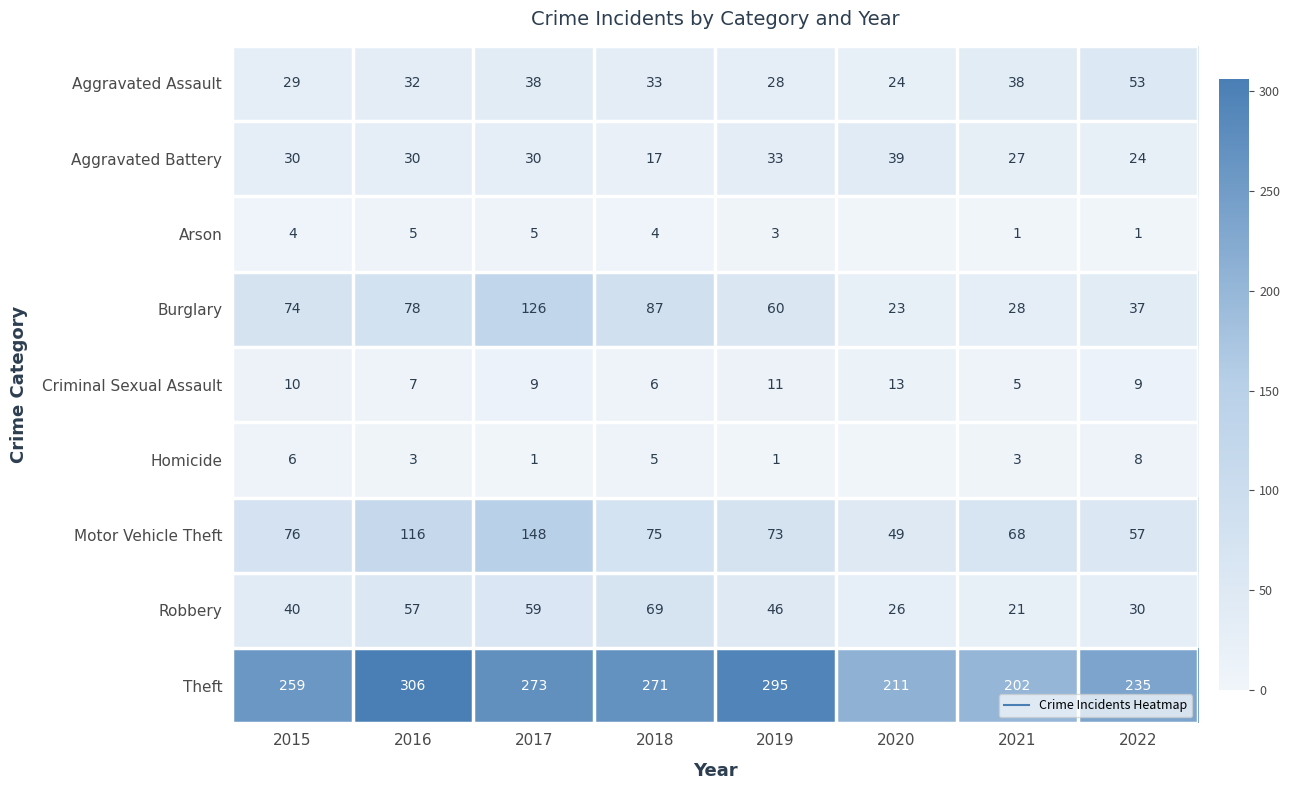

What is the minimum value for Aggravated Assault?

24